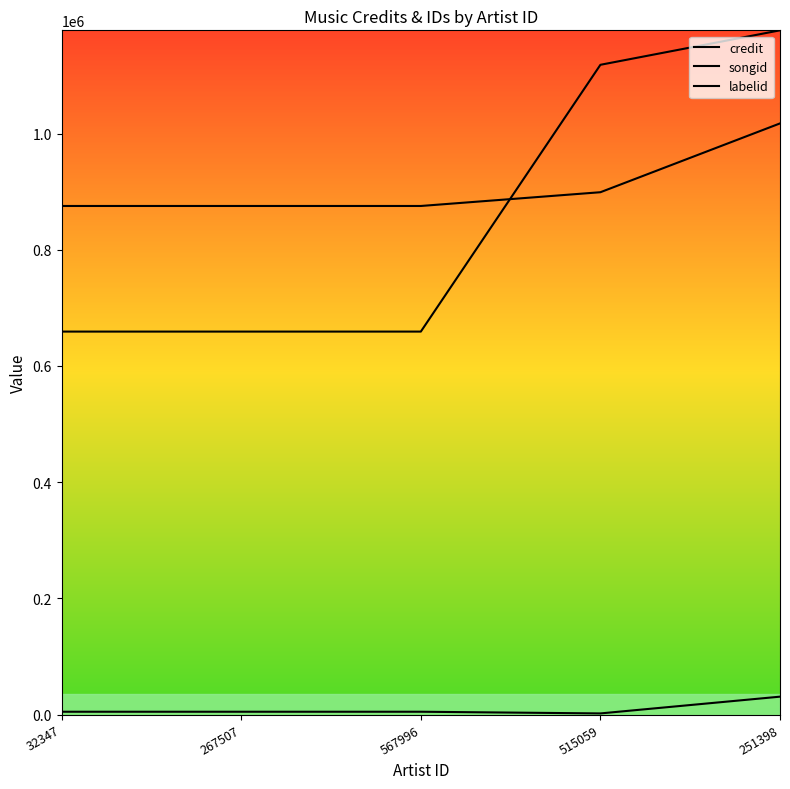

Reading left to right, transcribe all the data shown in this chart.

credit: 875440	875440	875440	899116	1017568
songid: 659213	659213	659213	1118473	1177801
labelid: 4801	4801	4801	1906	30751